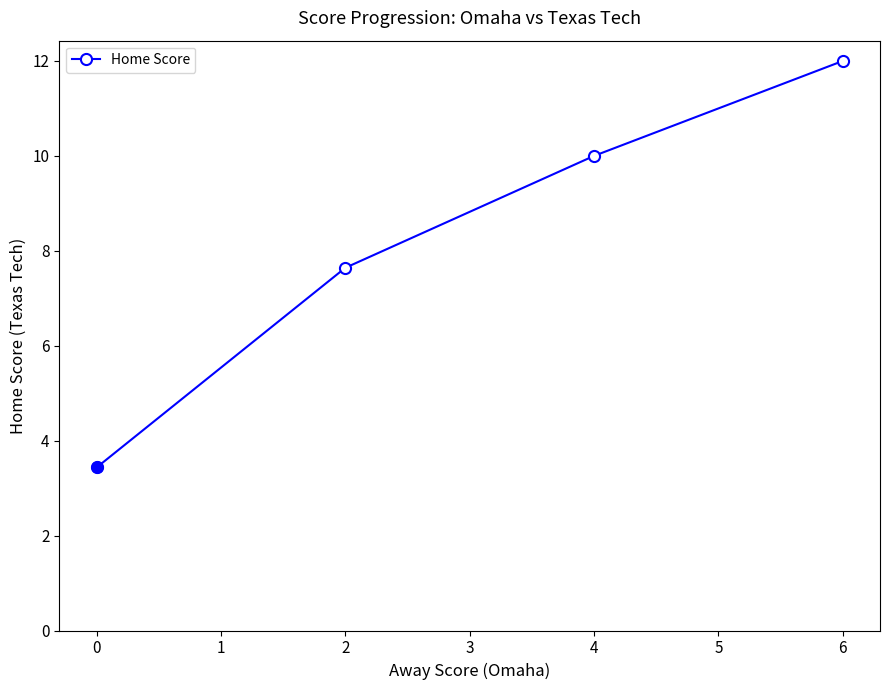

What is the sum of all values?

33.1